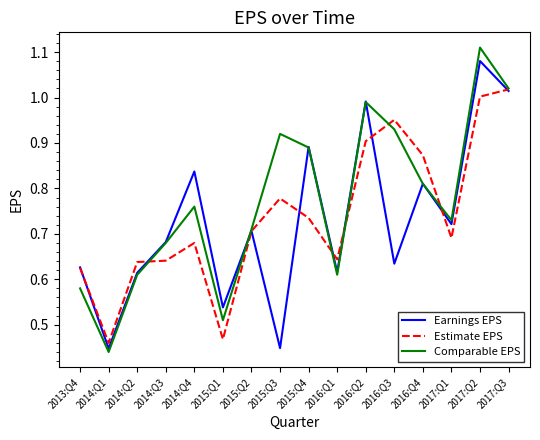

At which category does Earnings EPS reach its first local valley?

2014:Q1